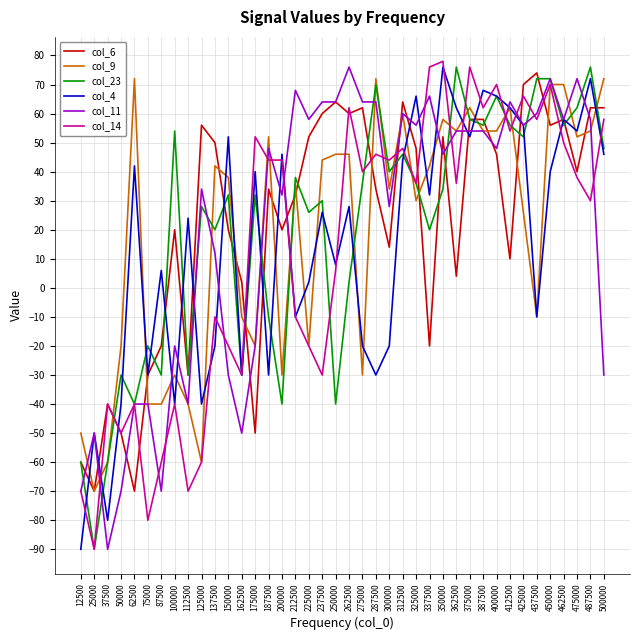

Is the value of col_9 at 125000 greater than the value of col_14 at 50000?

No